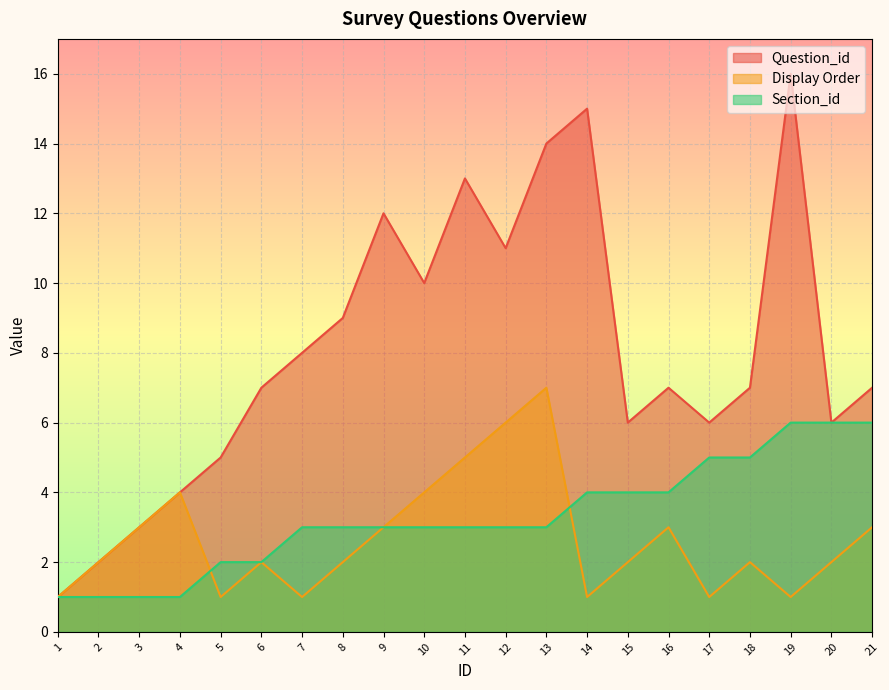

At which label does Display Order reach its minimum?

1